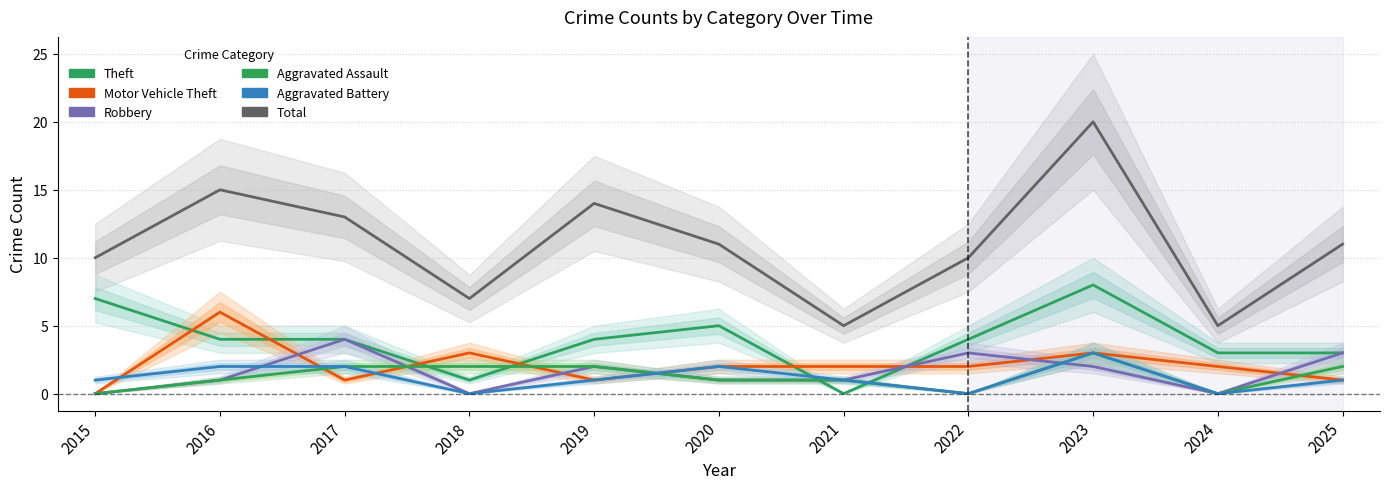

At how many categories does at least one series exceed 6?

9